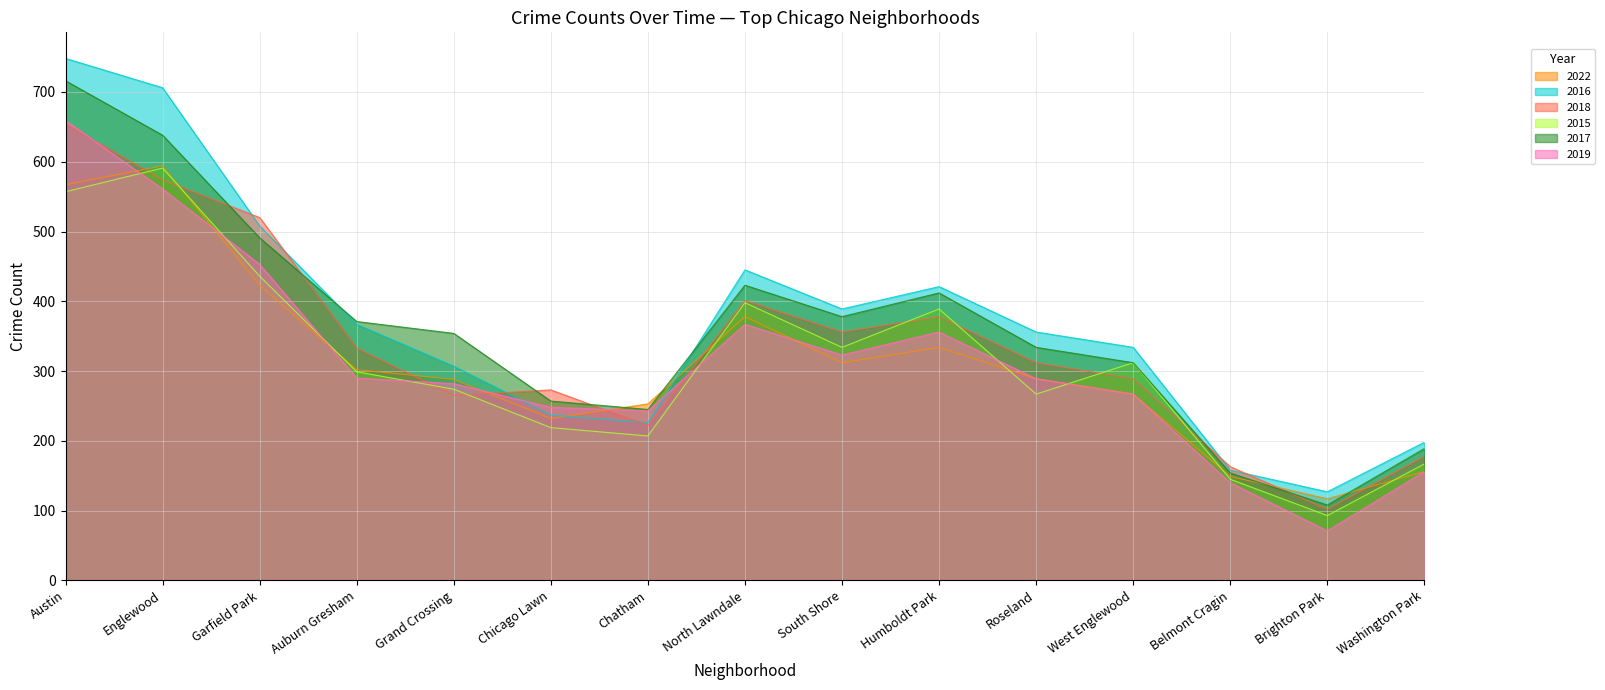

Count the number of categories in the chart.

15